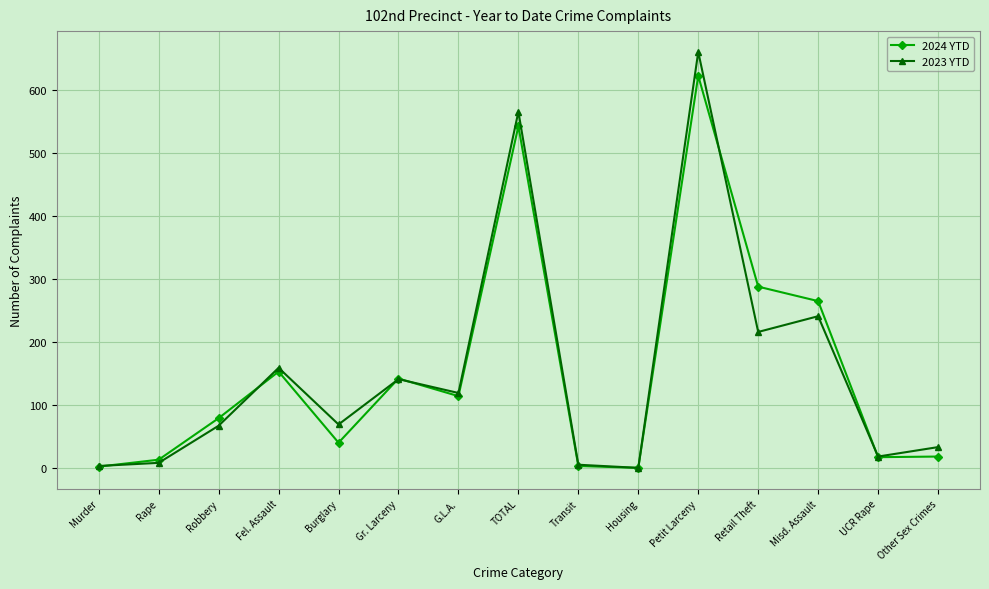

After their last crossing, which series has the higher values: 2024 YTD or 2023 YTD?

2023 YTD